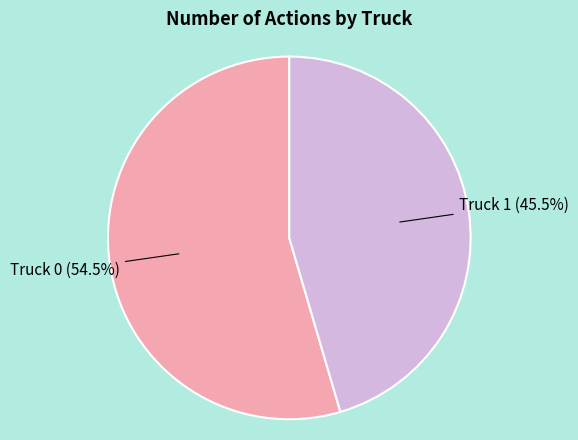

Does any single category account for the majority?

Yes